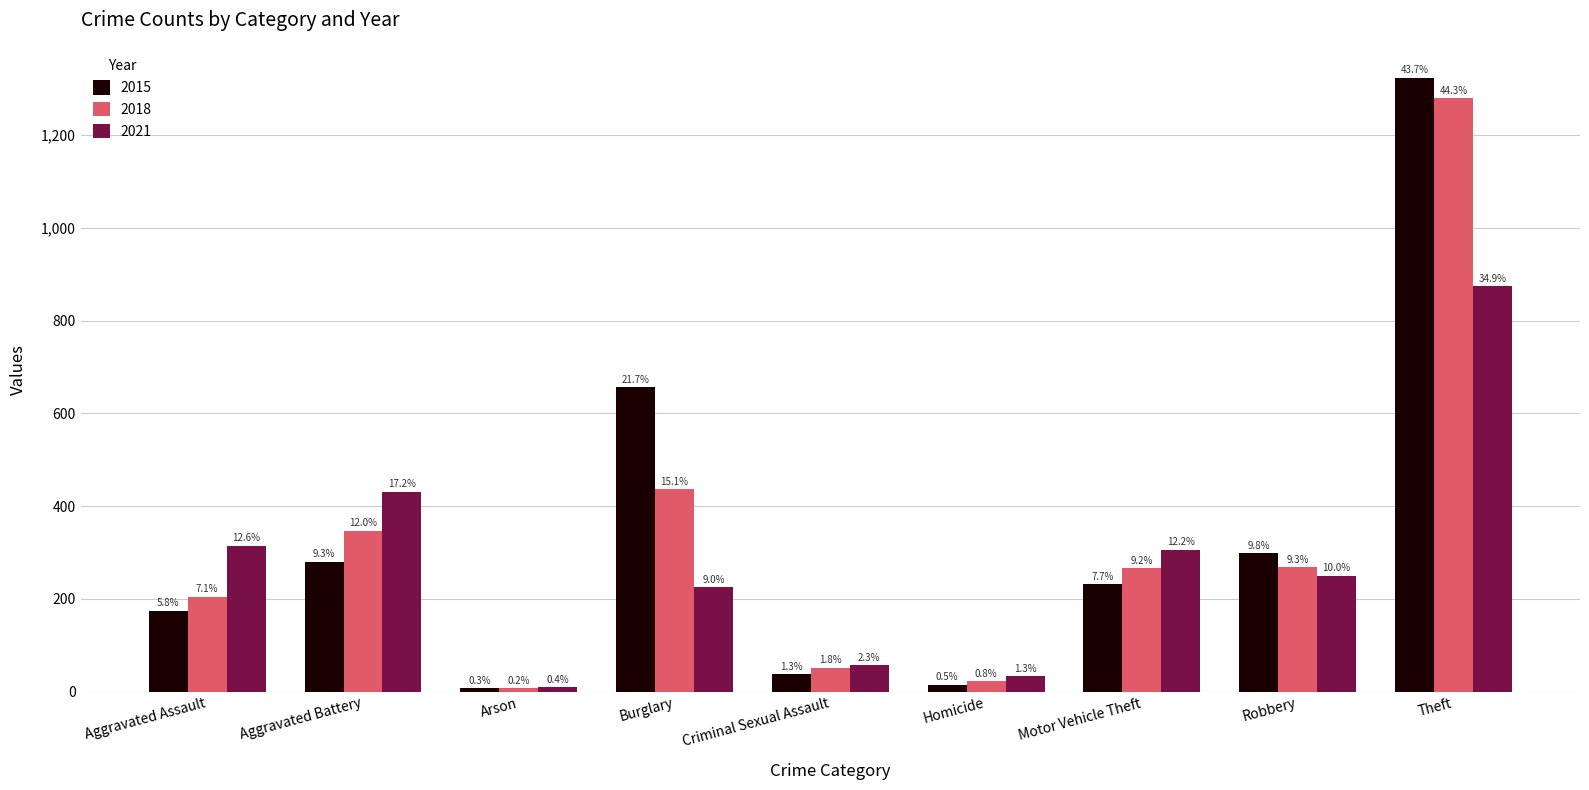

List the series in order of their peak value, lowest first.

2021, 2018, 2015